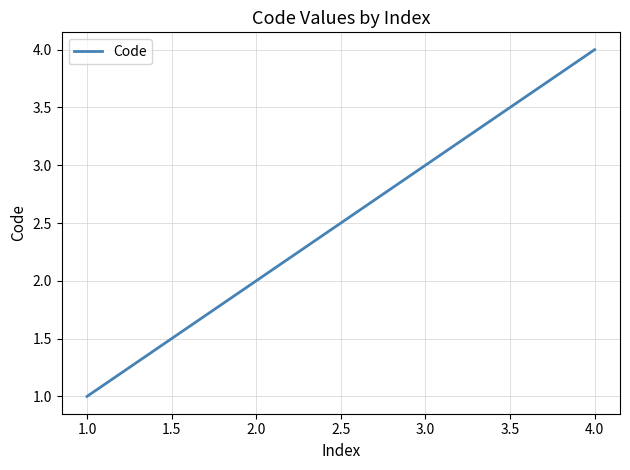

The value at 3.0 is 3. True or false?

True